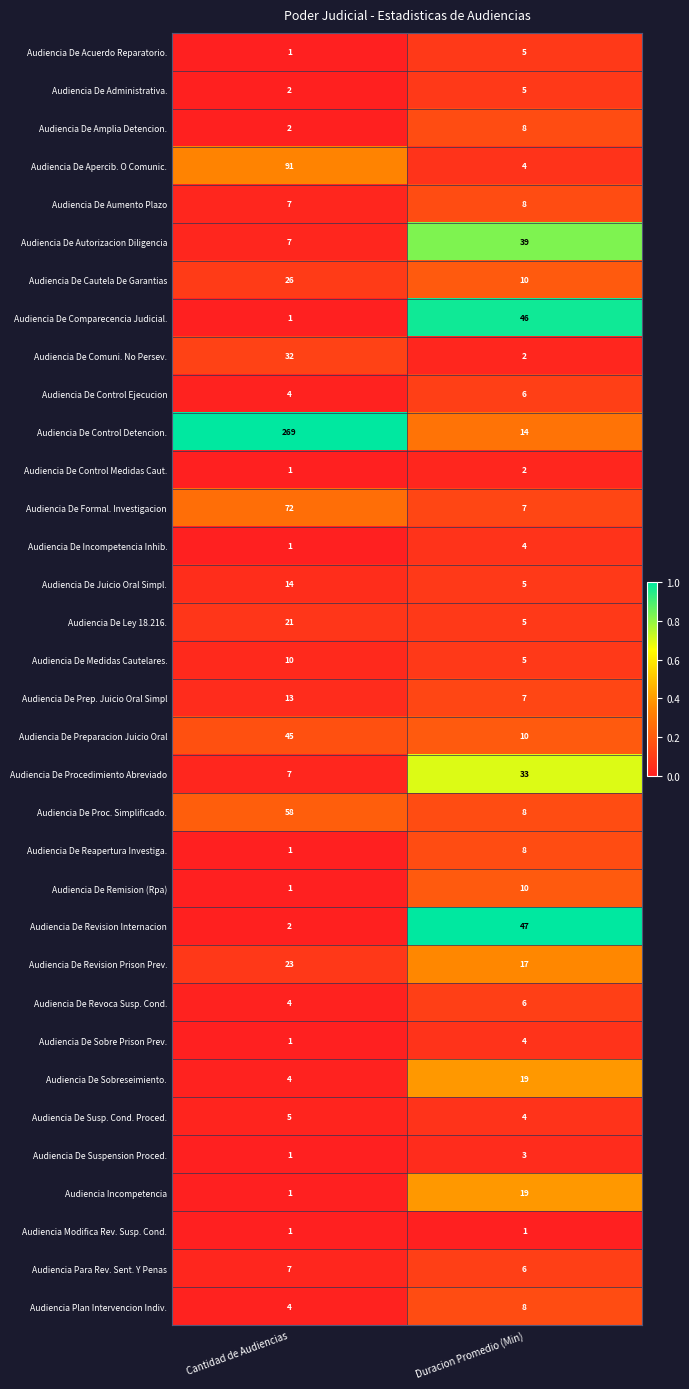

List the labels in order of Audiencia De Reapertura Investiga. value, largest first.

Duracion Promedio (Min), Cantidad de Audiencias